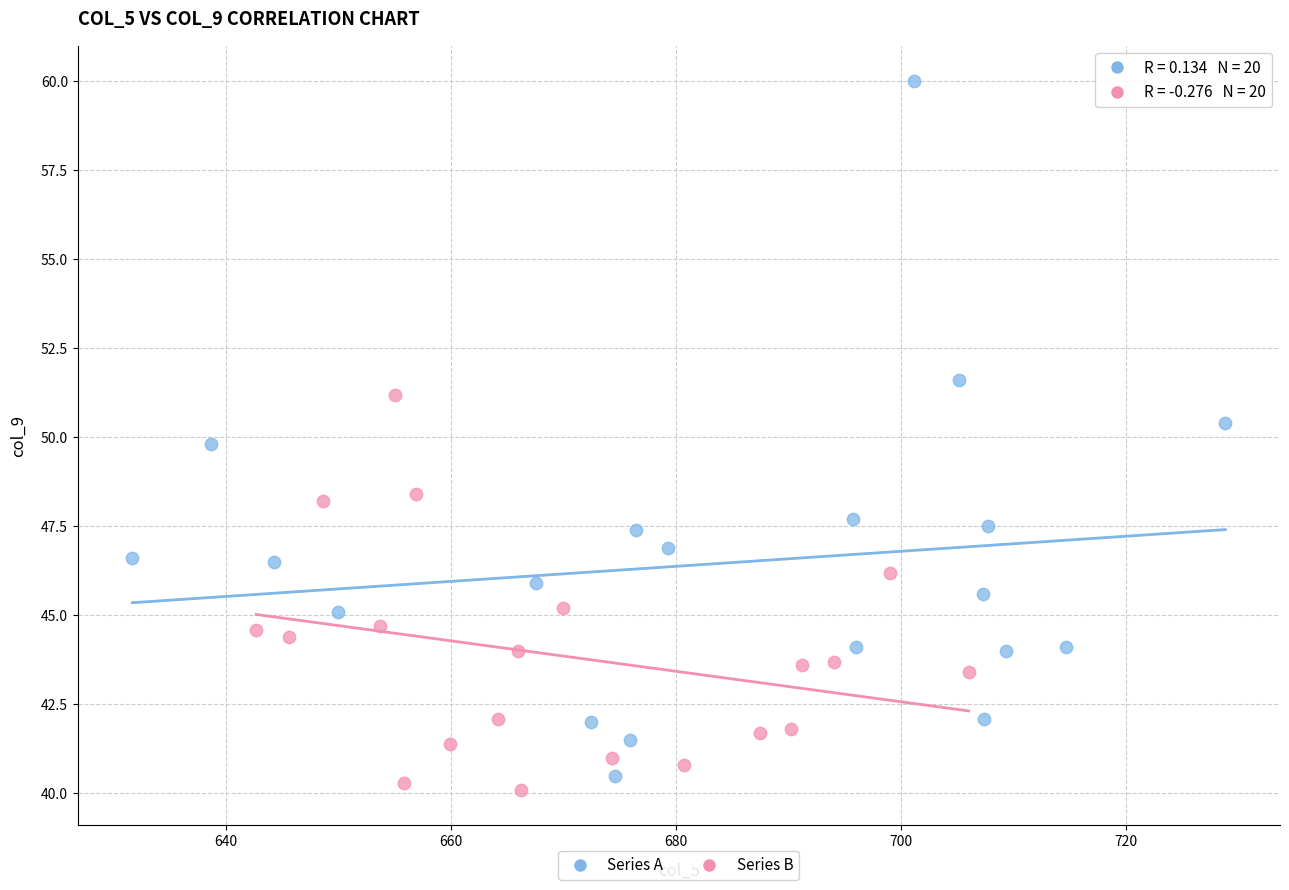

Which series contains the lowest Y value?

Series B